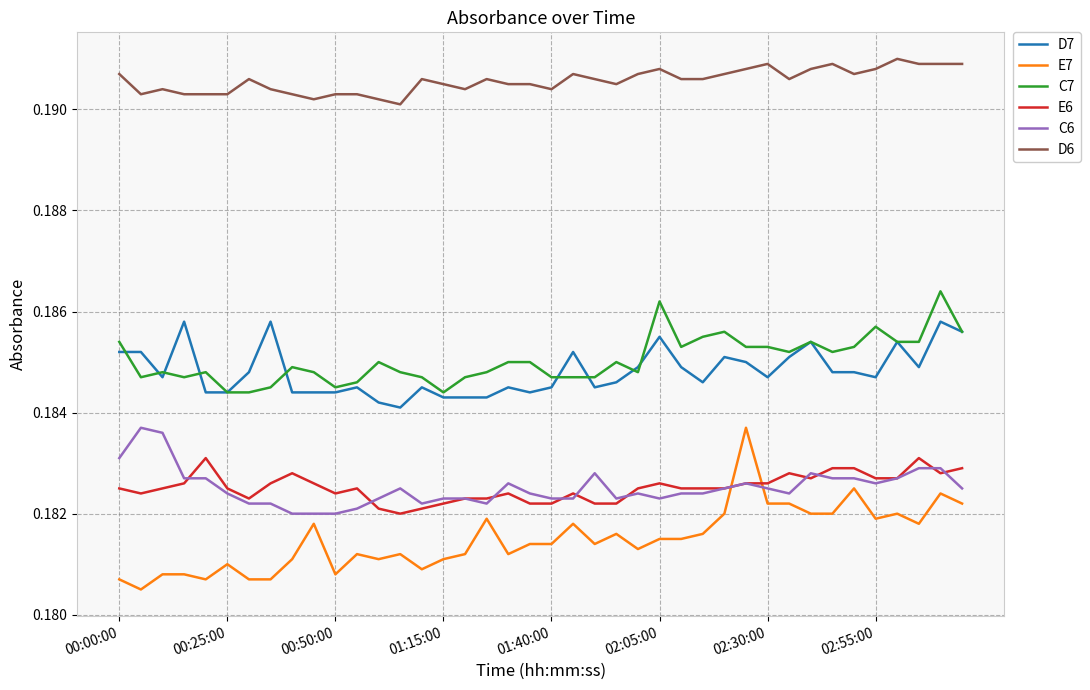

Count the C7 values in the range 0 to 1.

40